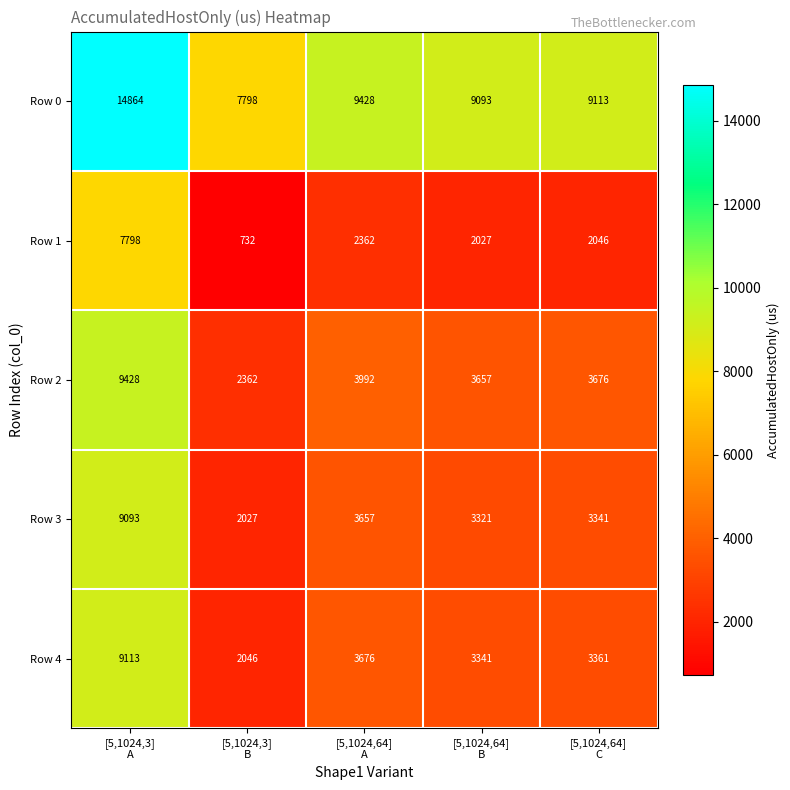

Reading right to left, list all the values displayed in this chart.

Row 0: 9113	9093	9428	7798	14864
Row 1: 2046	2027	2362	732	7798
Row 2: 3676	3657	3992	2362	9428
Row 3: 3341	3321	3657	2027	9093
Row 4: 3361	3341	3676	2046	9113